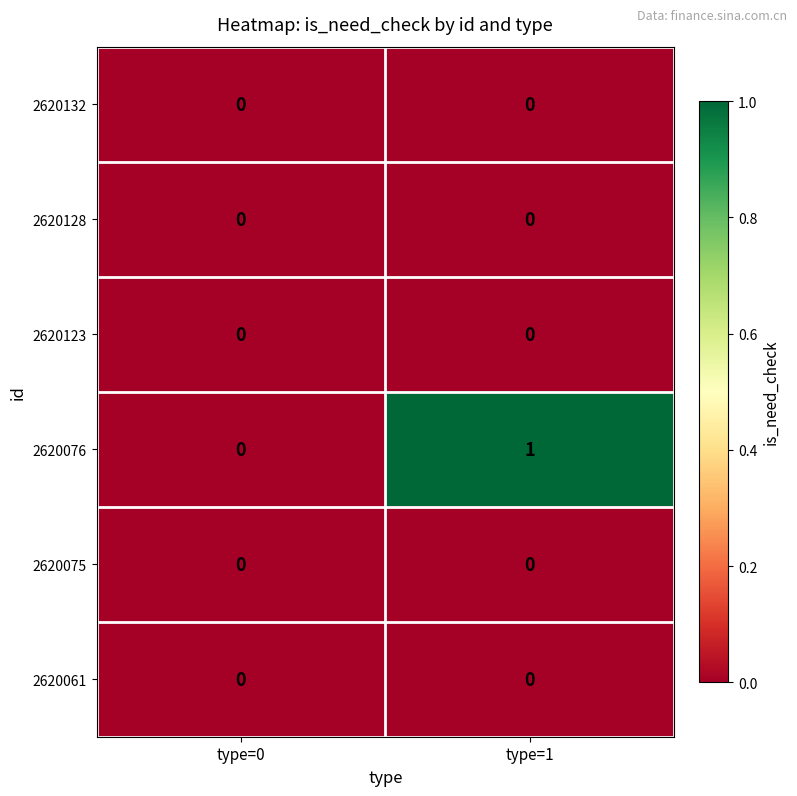

Which series has the largest total across all categories?

2620076